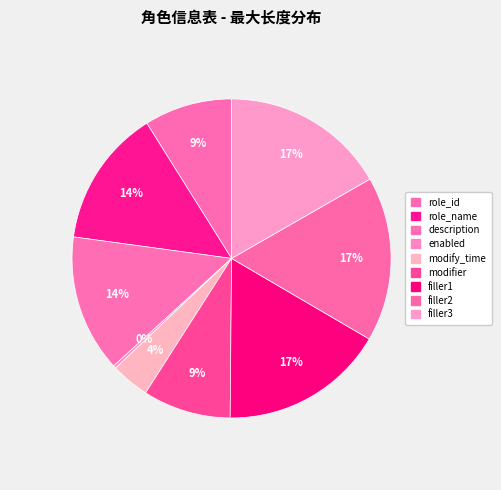

How many segments does this pie chart have?

9